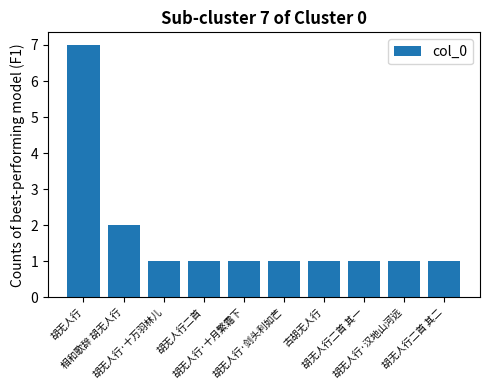

Reading left to right, transcribe all the data shown in this chart.

胡无人行=7	相和歌辞 胡无人行=2	胡无人行·十万羽林儿=1	胡无人行二首=1	胡无人行·十月繁霜下=1	胡无人行·剑头利如芒=1	古胡无人行=1	胡无人行二首 其一=1	胡无人行·汉地山河远=1	胡无人行二首 其二=1